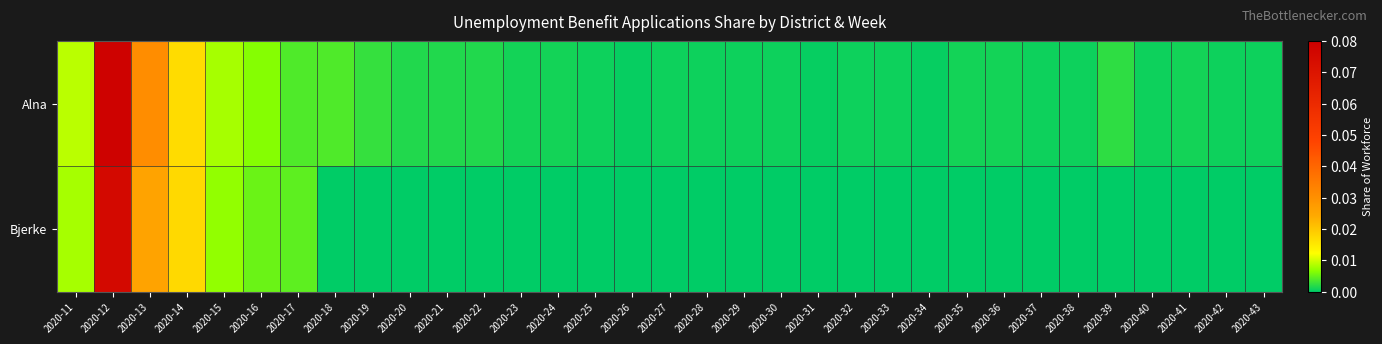

At which category is the sum across all series the highest?

2020-12